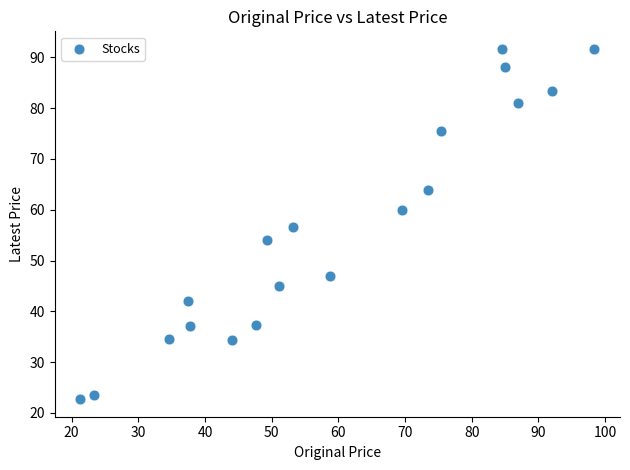

What is the range of Y values (max minus min)?

69.0